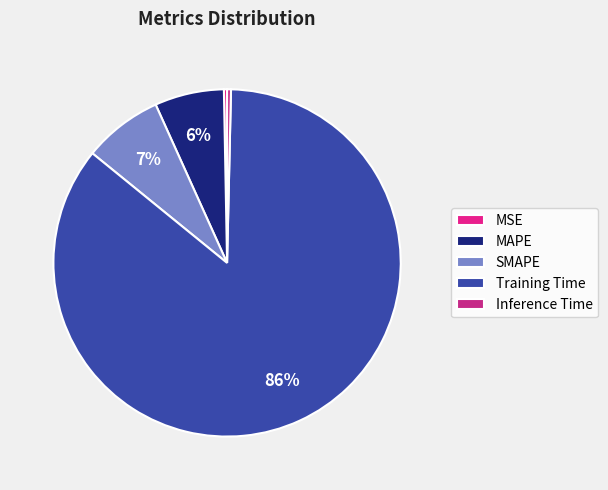

Which slice is the largest?

Training Time